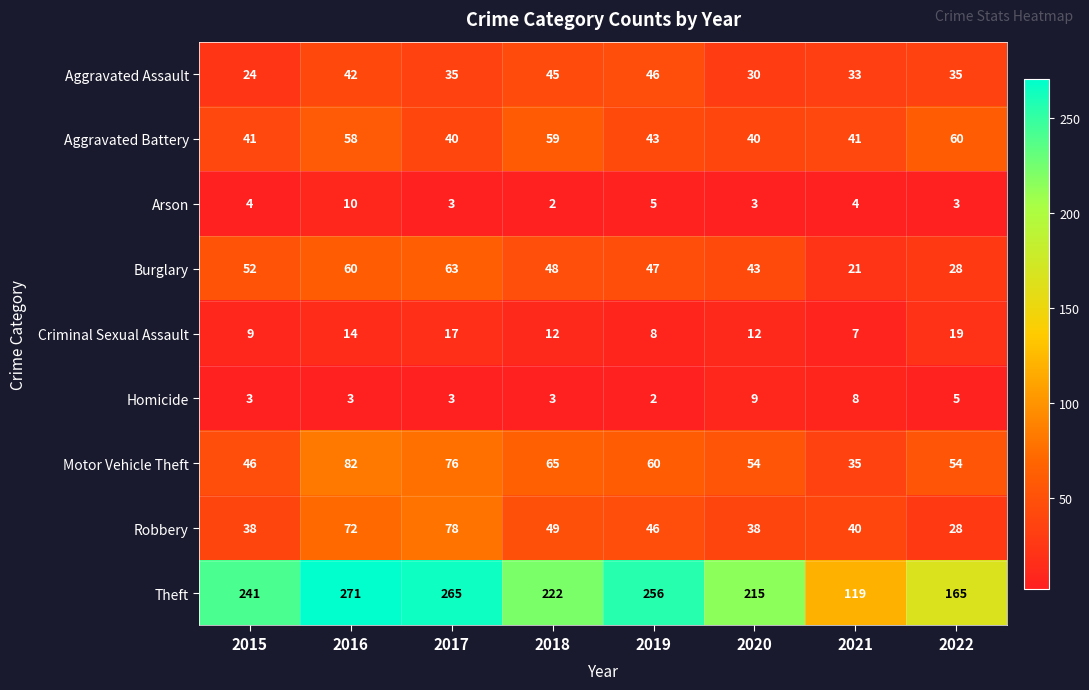

What is the total value across all series at 2020?

444